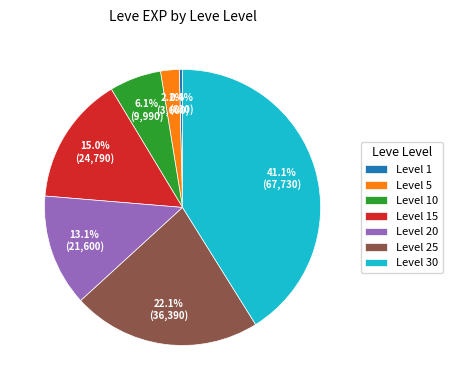

Which slice is the largest?

Level 30